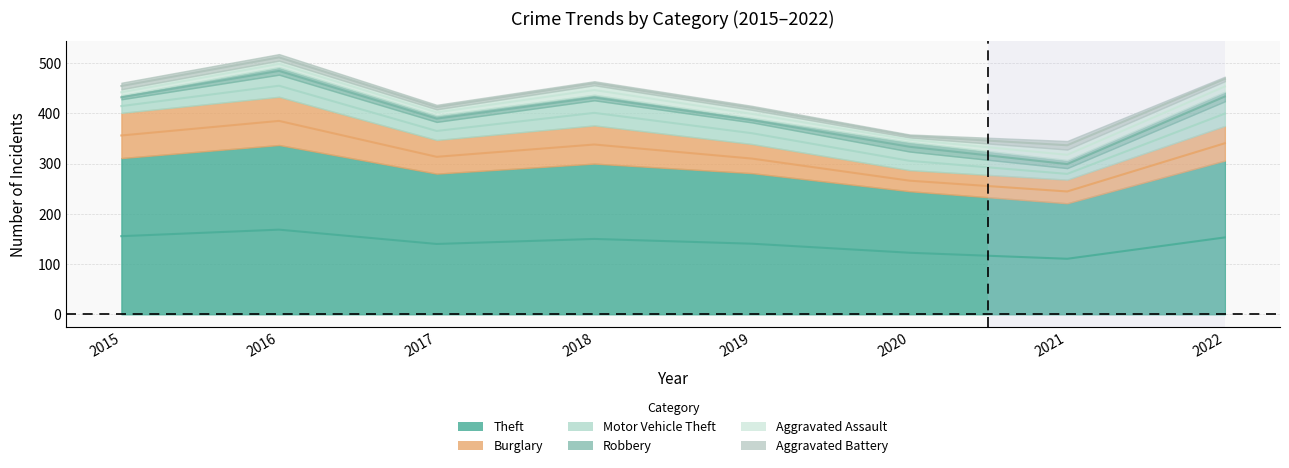

What is the value of the Burglary point at the 3rd from the left?

67